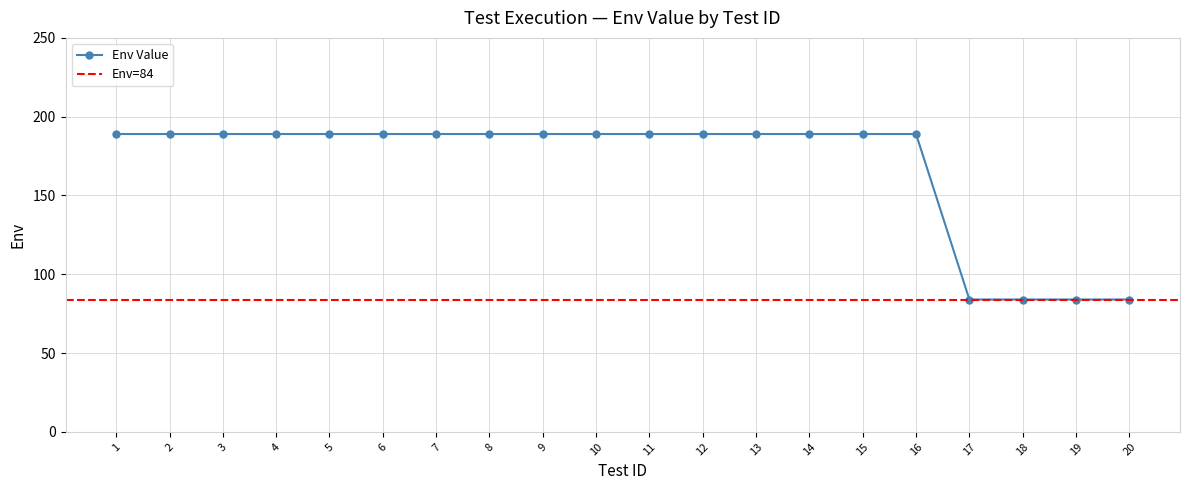

Which label corresponds to the largest value in the chart?

1